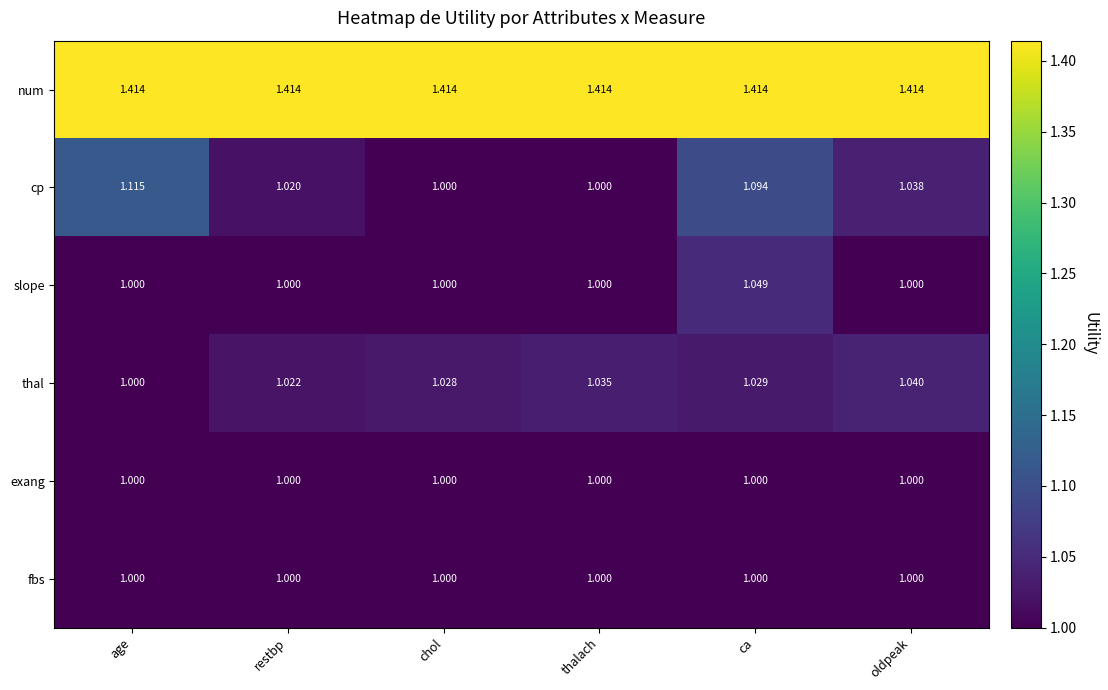

How many series are shown in this chart?

6